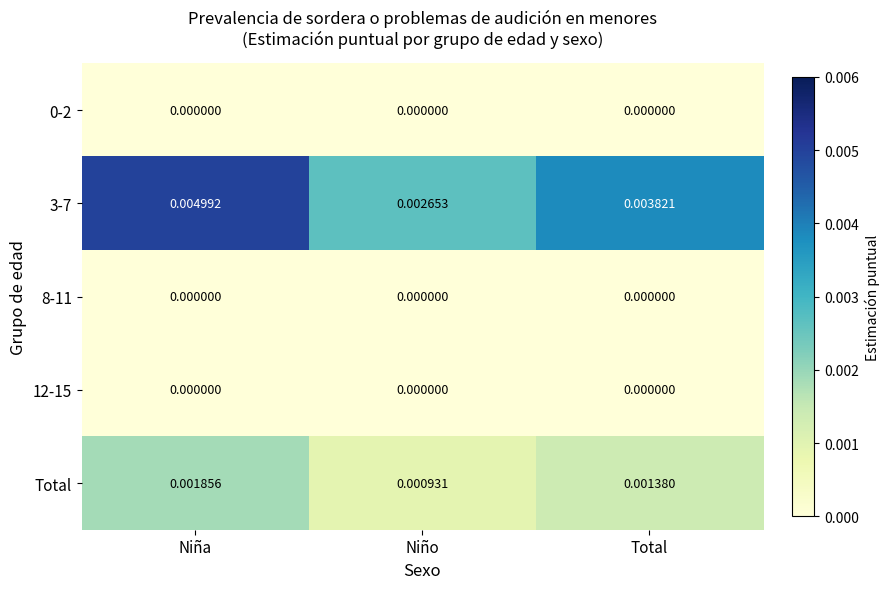

Count the number of categories in the chart.

3